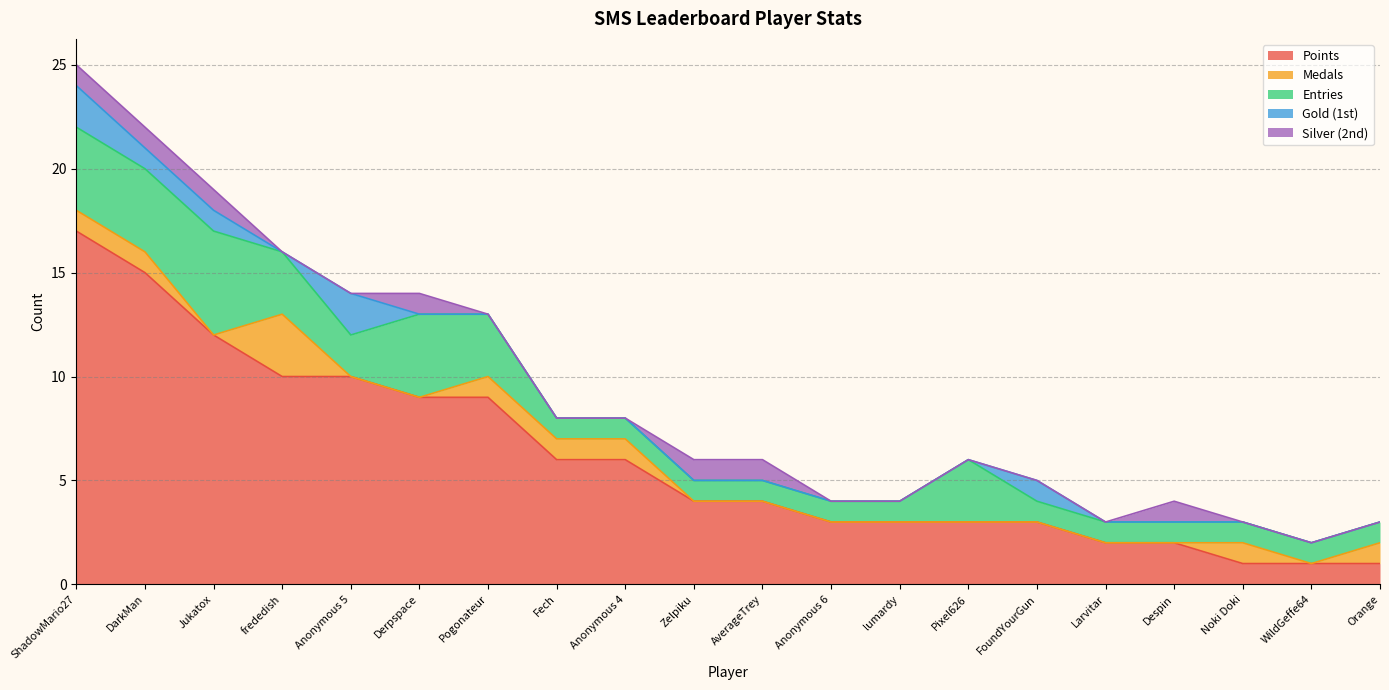

Which category has the highest value across all series?

ShadowMario27